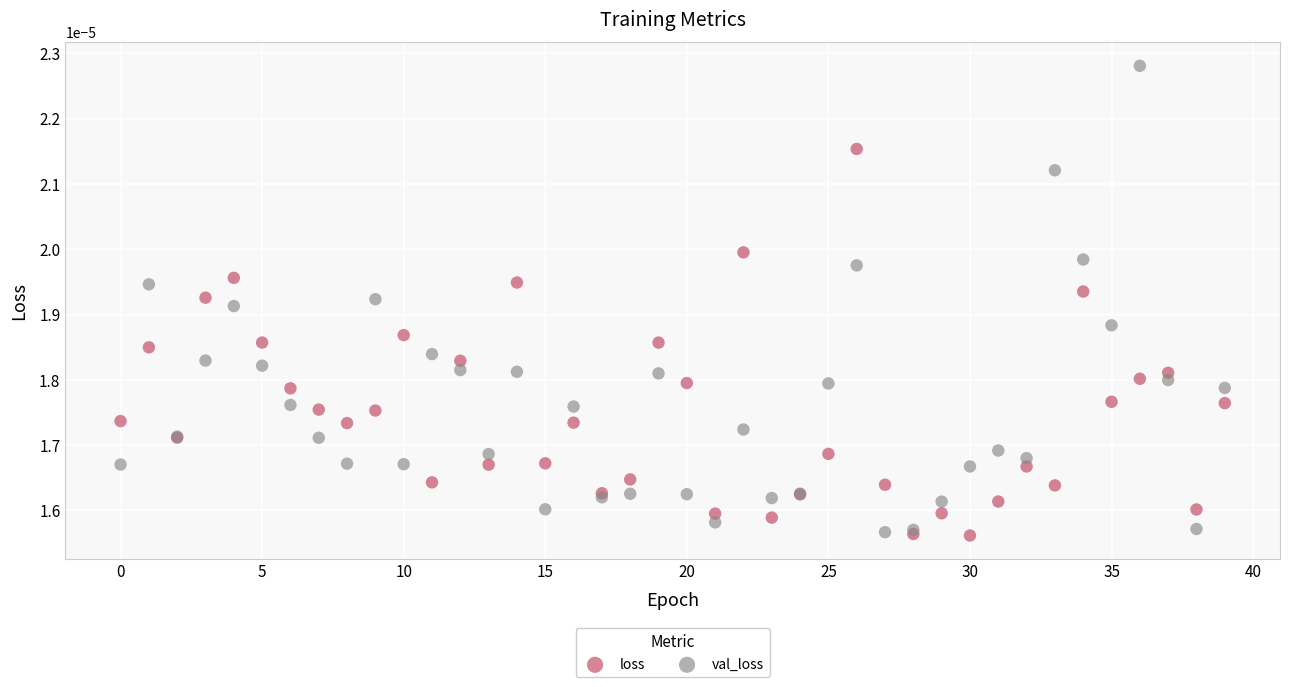

Which series has the widest spread of Y values?

val_loss